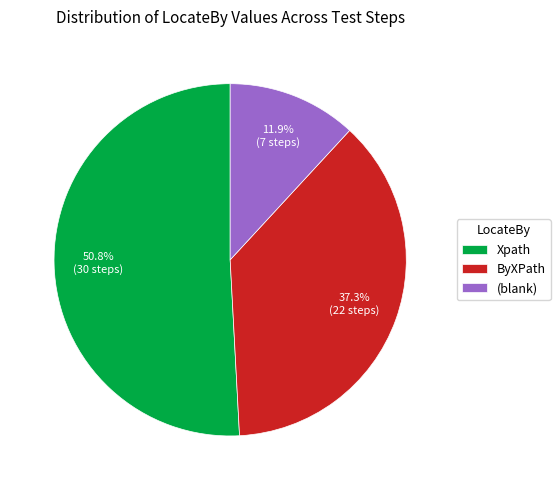

Which slice is the largest?

Xpath